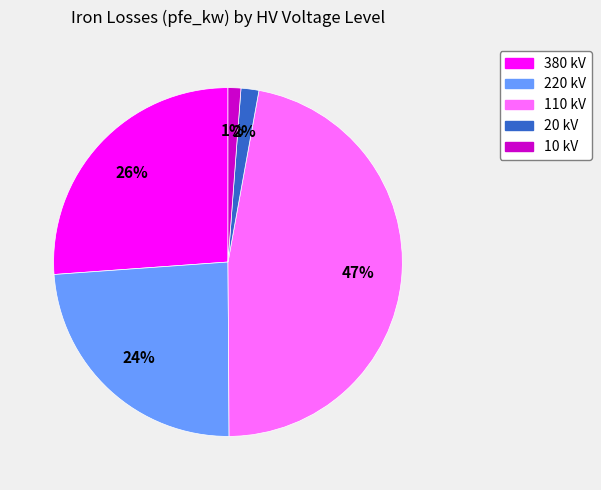

How many segments does this pie chart have?

5